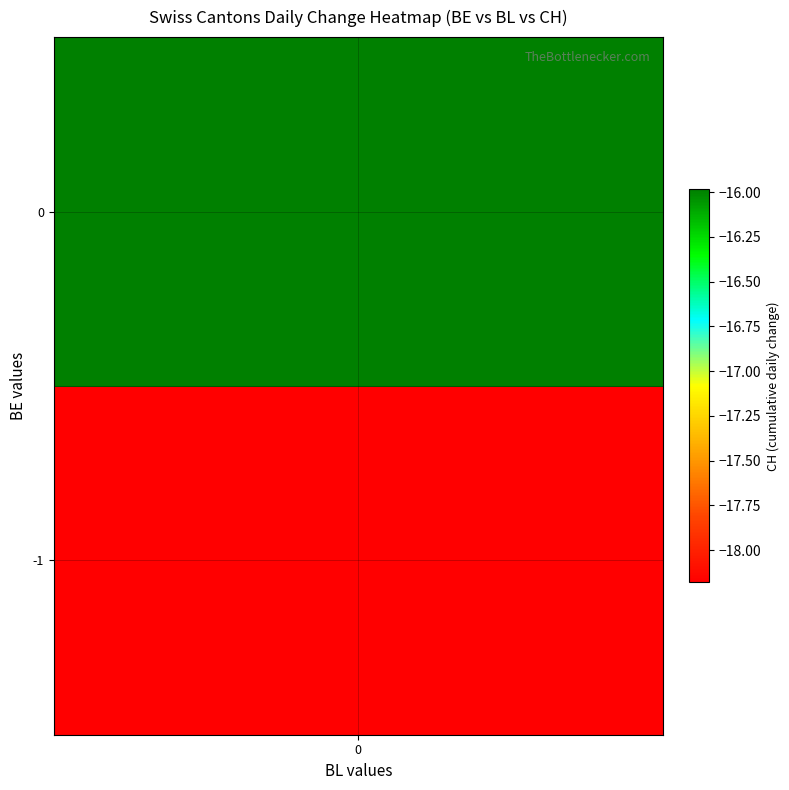

Which series has the largest total across all categories?

BL